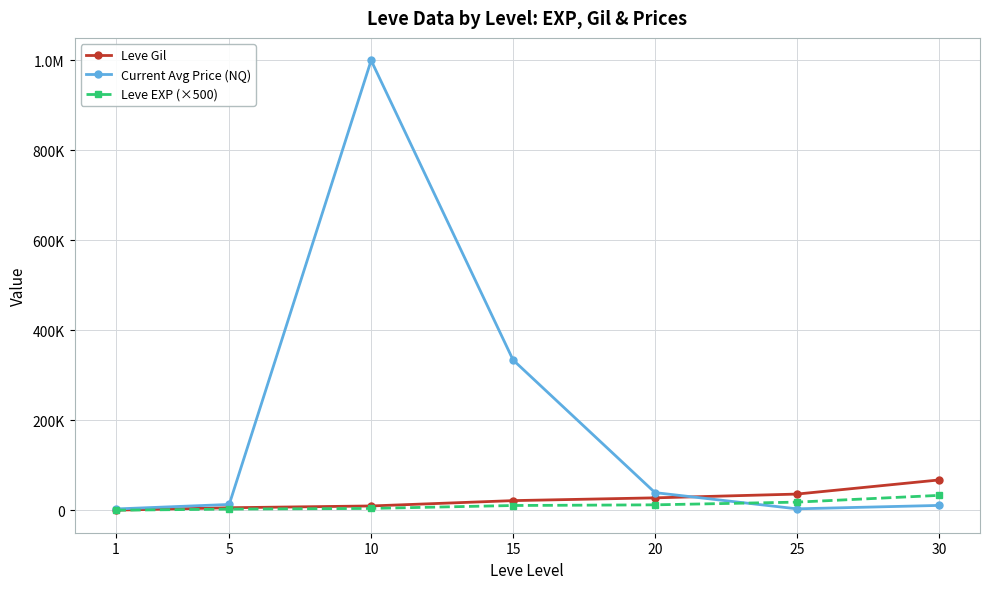

True or false: Leve EXP (×500) and Leve Gil intersect in this chart.

False